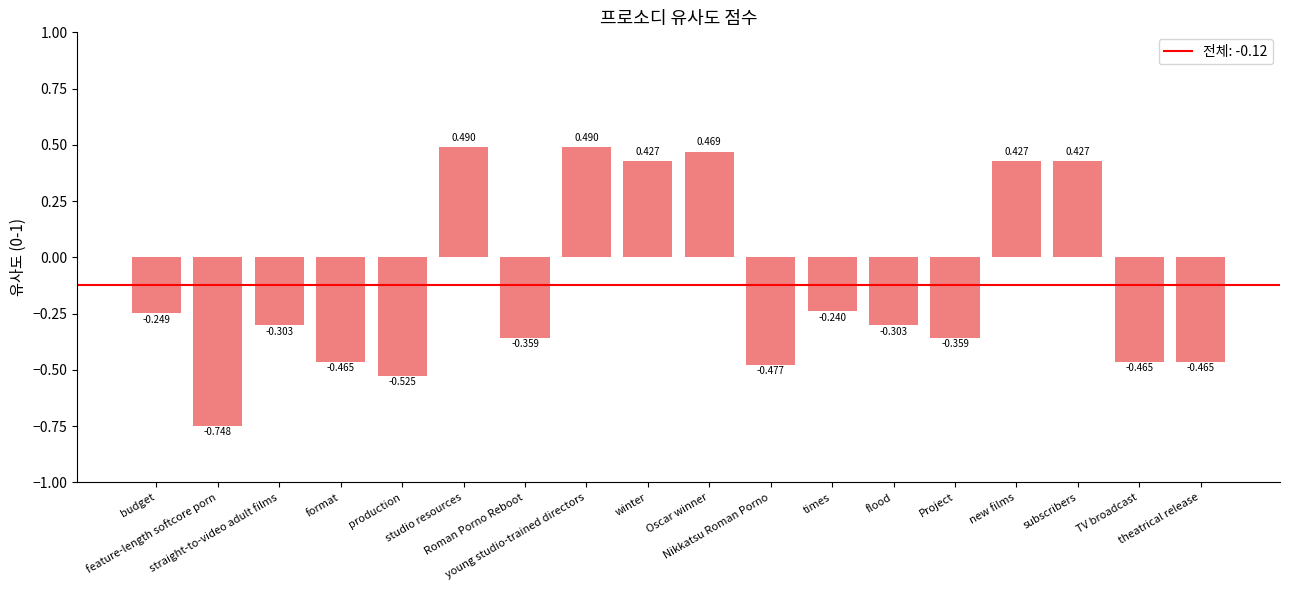

How many values are below zero?

12